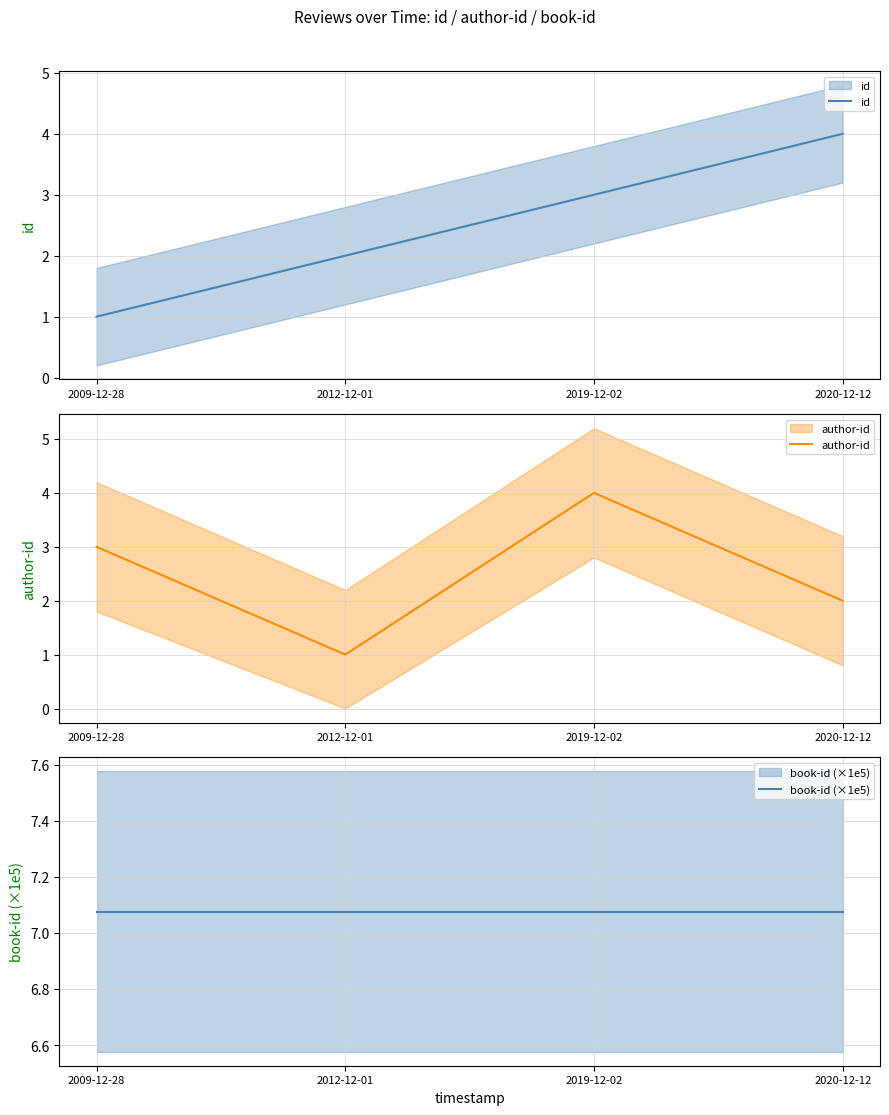

What is the average value of the book-id (×1e5) series?

7.1